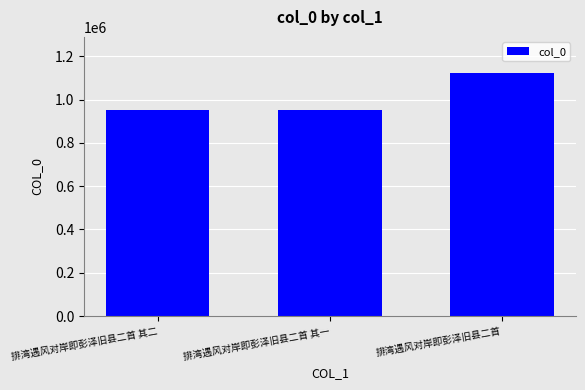

What is the sum of all values?

3022753